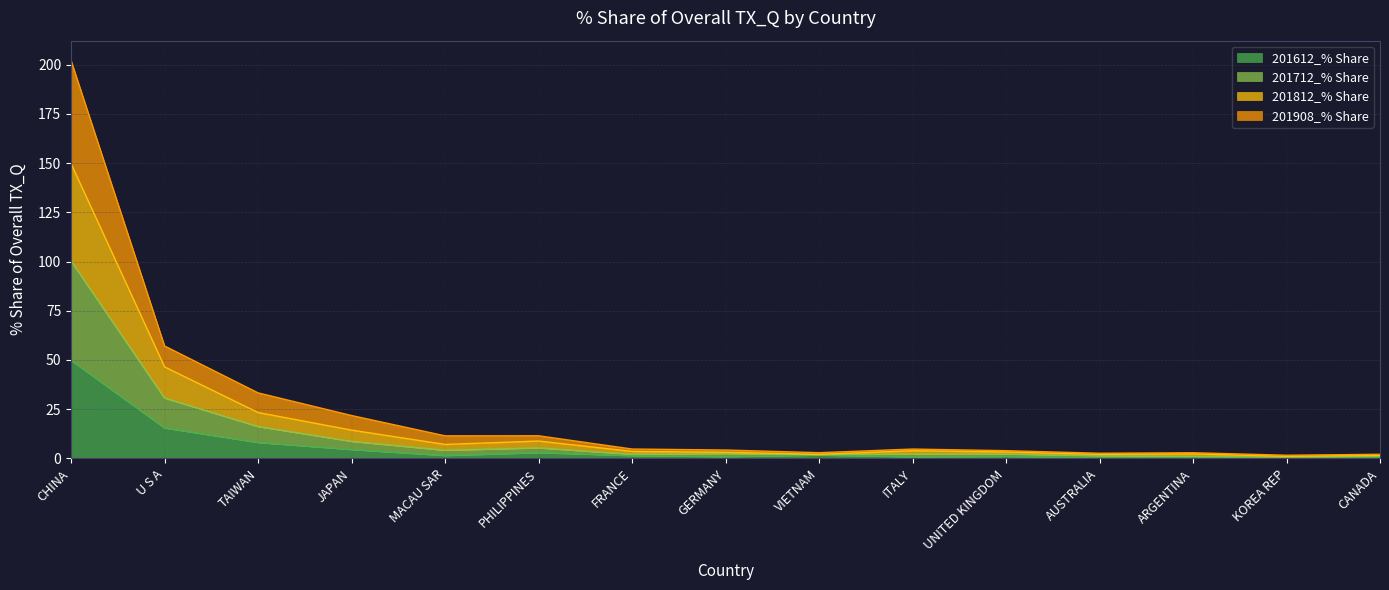

At which label does 201612_% Share reach its peak?

CHINA